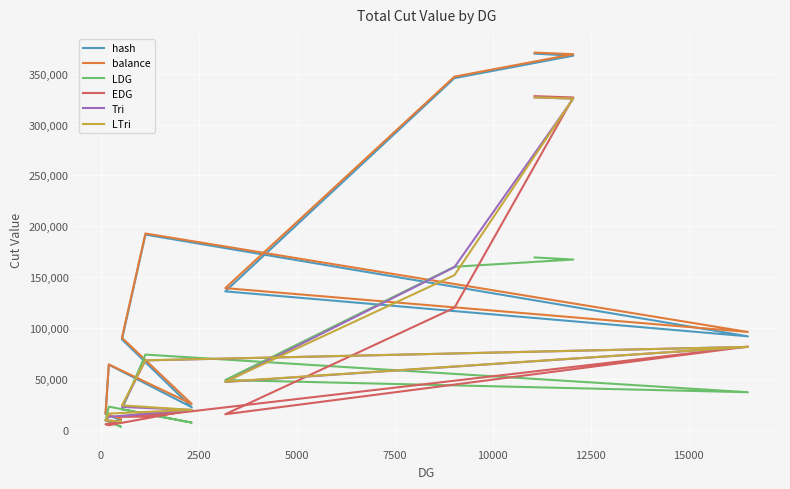

Which series has the largest total across all categories?

balance